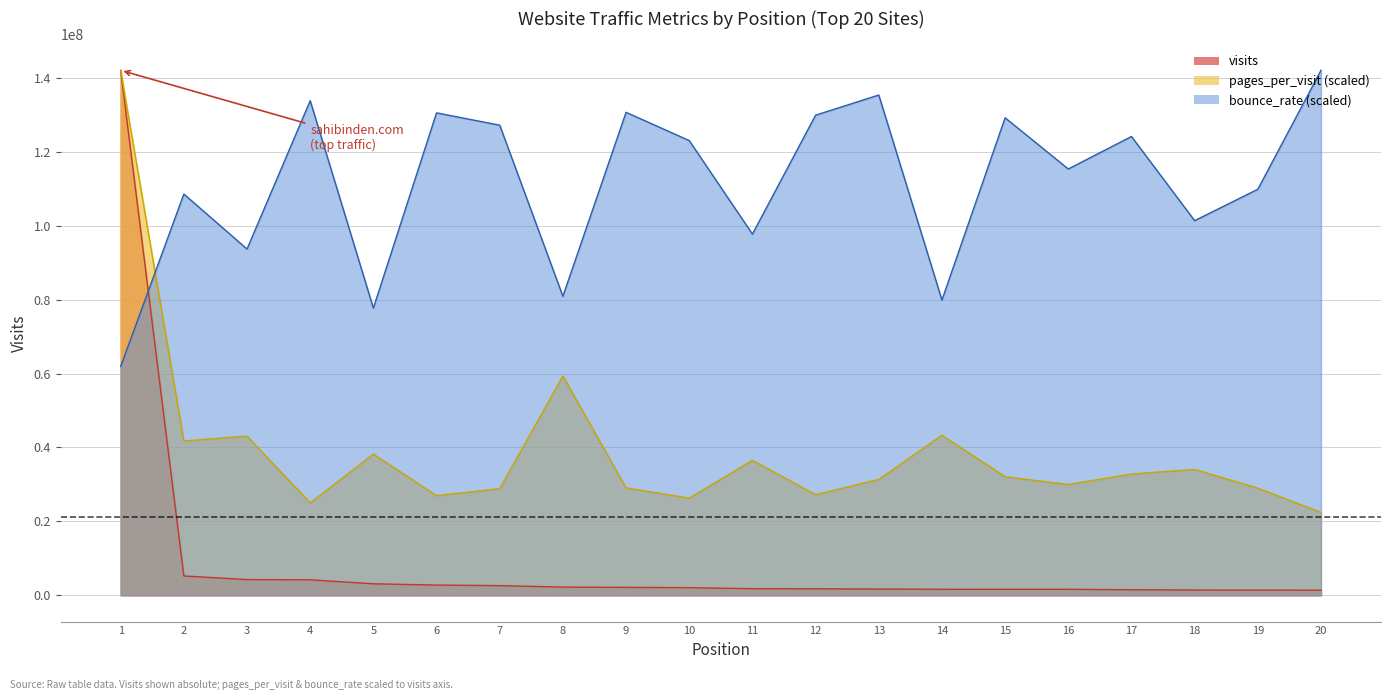

How many intersections are there between visits and bounce_rate?

1